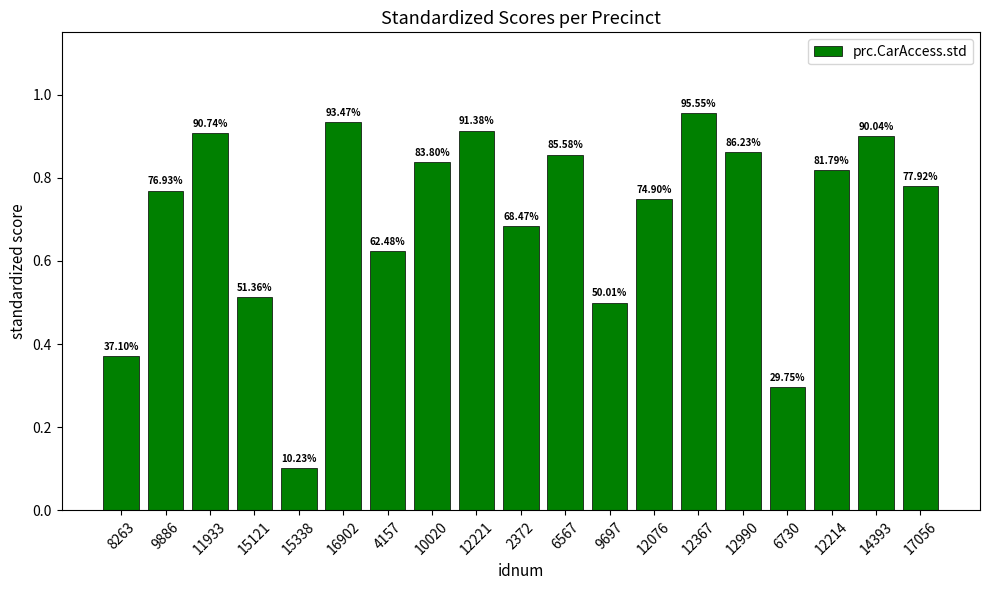

Are the bars horizontal?

No